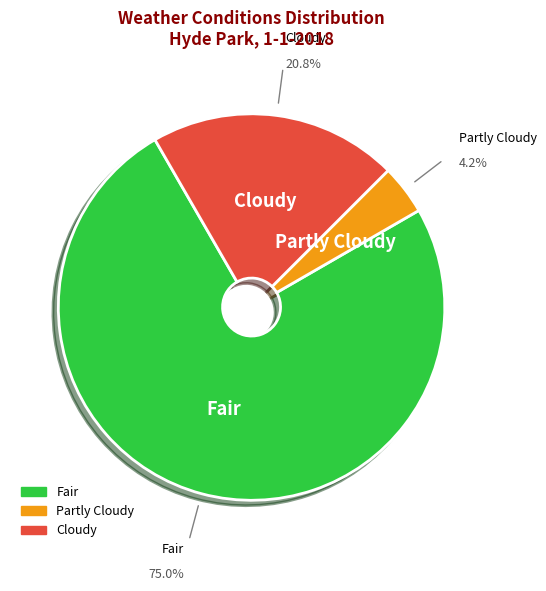

To the nearest percent, what is the difference between the Cloudy and Partly Cloudy slice percentages?

17%